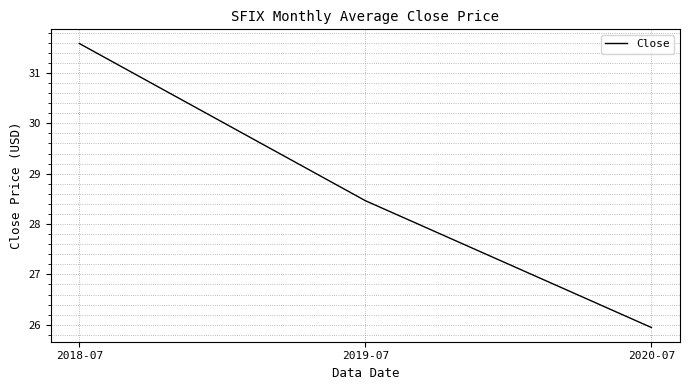

Count the number of values greater than 28.

2